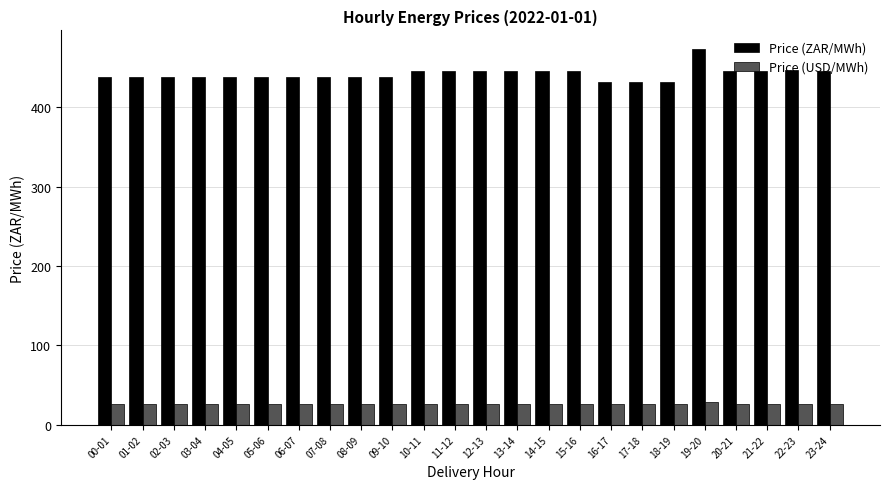

The Price (USD/MWh) series shows 26.6 at 00-01. True or false?

True